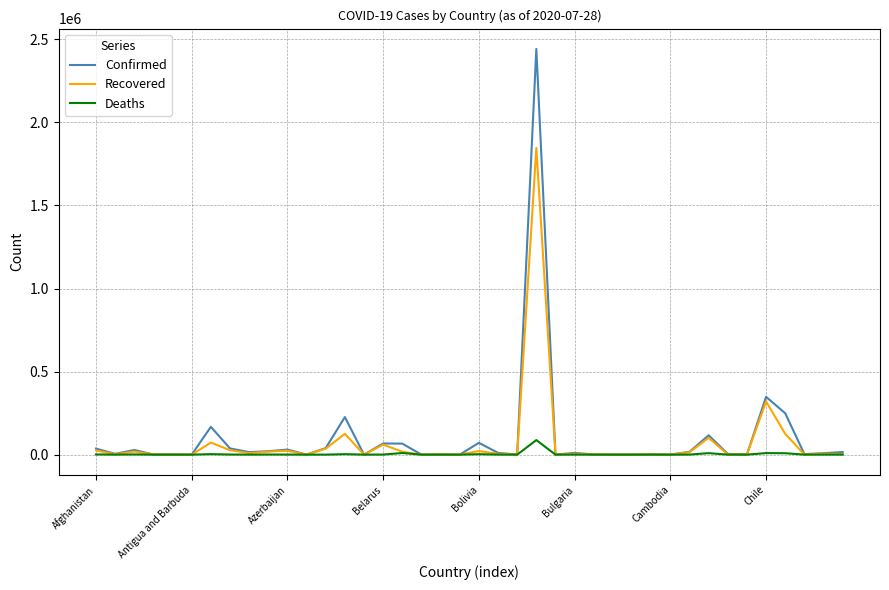

What is the greatest value displayed?

2442375